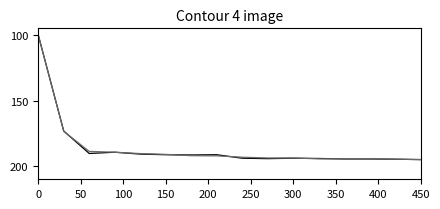

What is the smallest value displayed?

100.0